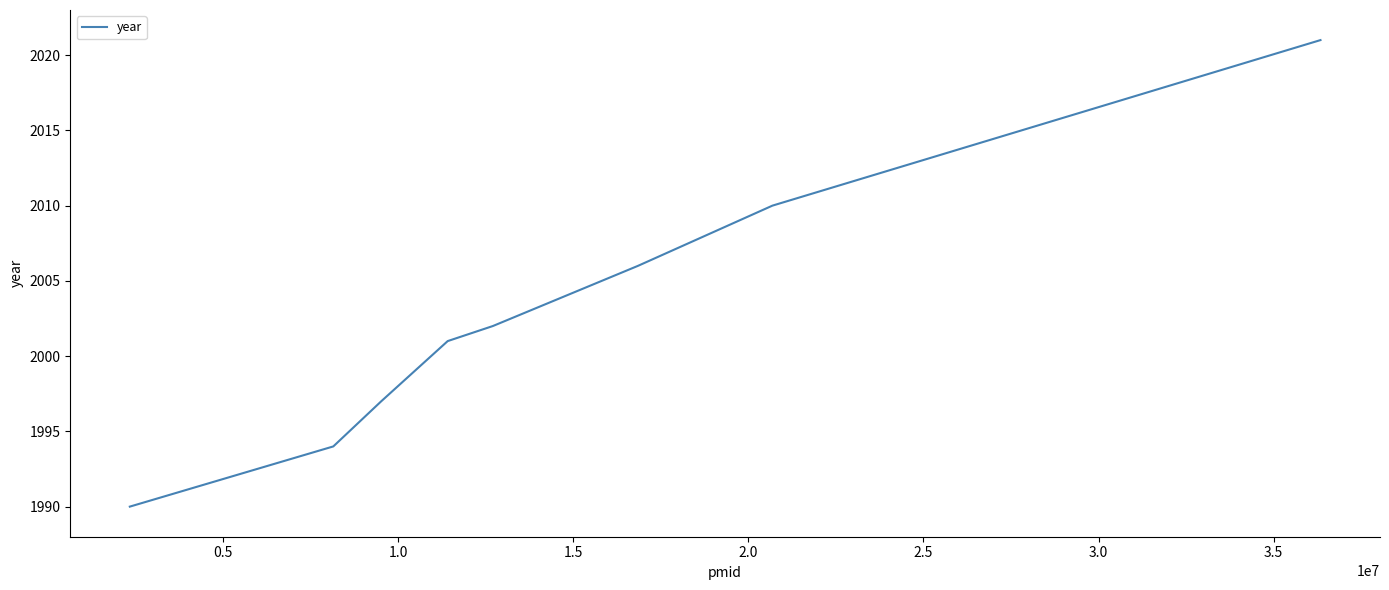

What is the difference between the maximum and second lowest values?

27